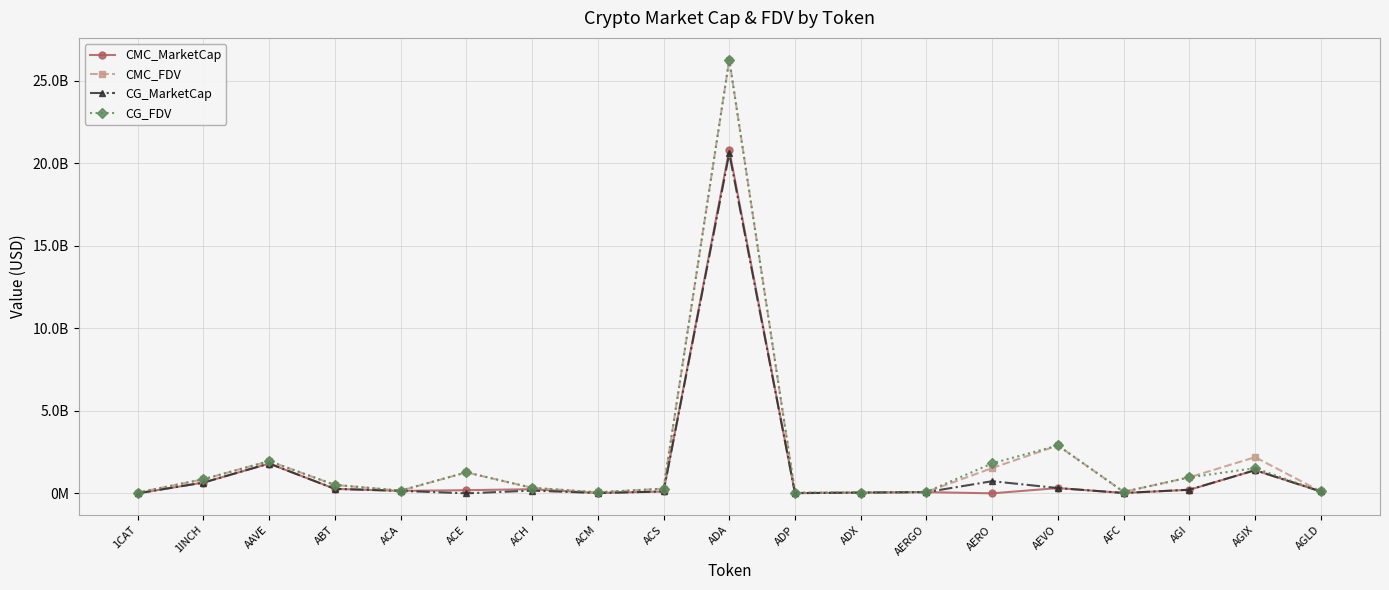

Reading left to right, extract all data points from this chart.

CMC_MarketCap: 0.0	651343462.9	1803394304.3	270321767.3	149151505.5	189868655.7	249900768.4	18406969.7	112299714.3	20789429000.8	11122958.9	43472627.4	73026358.9	0.0	318850939.6	21370400.1	214279614.3	1401110627.1	111974242.1
CMC_FDV: 44906657.4	852499064.1	1949530094.0	510174045.5	154962603.6	1270427956.0	332648432.5	59972011.8	282393161.2	26277490446.4	36885296.2	45742192.3	82052088.7	1533008539.5	2898644905.7	87796964.4	970729933.9	2190156739.1	111974242.1
CG_MarketCap: 0.0	650552326.0	1806221212.0	271274416.0	149358579.0	0.0	164563792.0	18467954.0	112473737.0	20592018384.0	11115818.0	43914601.0	73022207.0	735293437.0	319016947.0	21387990.0	218526325.0	1402871935.0	111964988.0
CG_FDV: 45026213.0	851463599.0	1952585991.0	511838521.0	166816075.0	1271557884.0	332876366.0	60050363.0	282830526.0	26269641410.0	36861615.0	45729760.0	82047424.0	1817325011.0	2900154066.0	87769582.0	968025599.0	1527018394.0	111964988.0